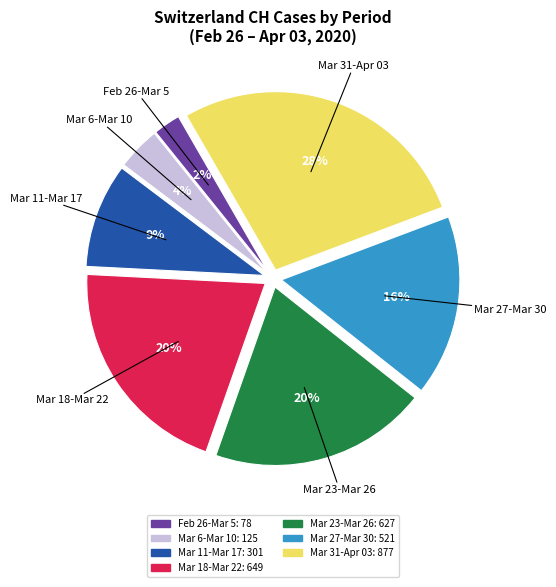

To the nearest percent, what is the difference between the Mar 31-Apr 03 and Mar 23-Mar 26 slice percentages?

8%